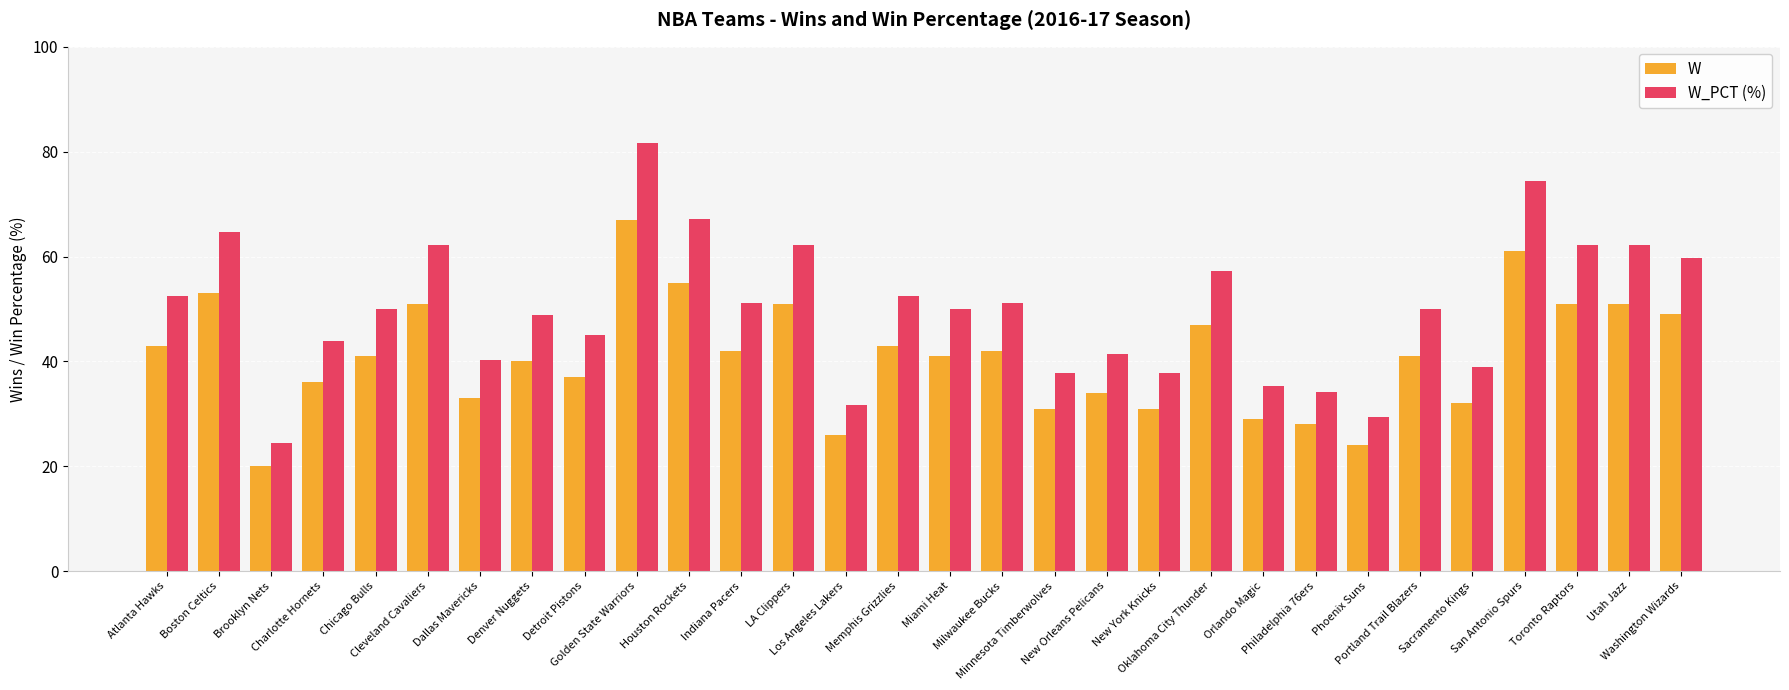

What is the sum of the W values at New York Knicks and Phoenix Suns?

55.0